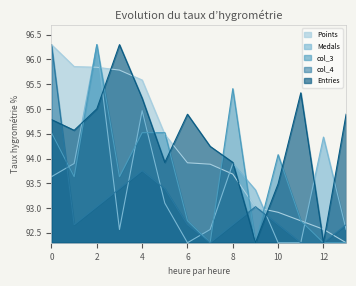

Which series has the widest spread of values?

Points